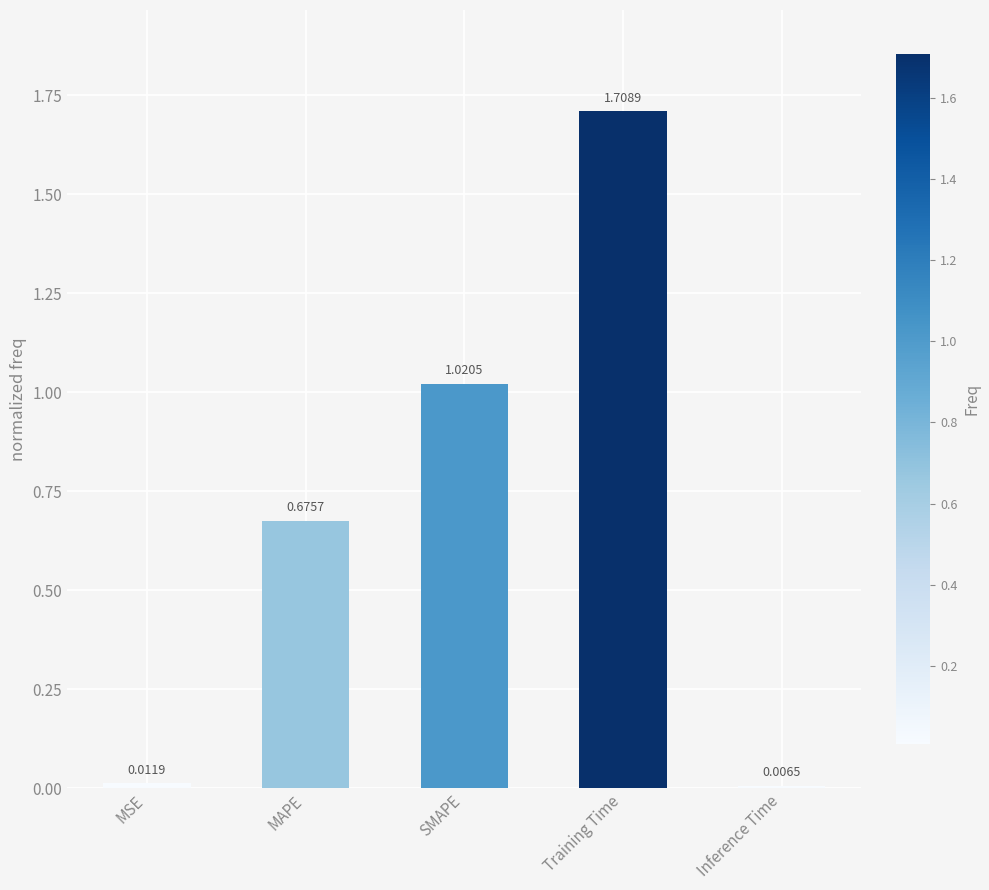

Rank the categories by value from highest to lowest.

Training Time, SMAPE, MAPE, MSE, Inference Time